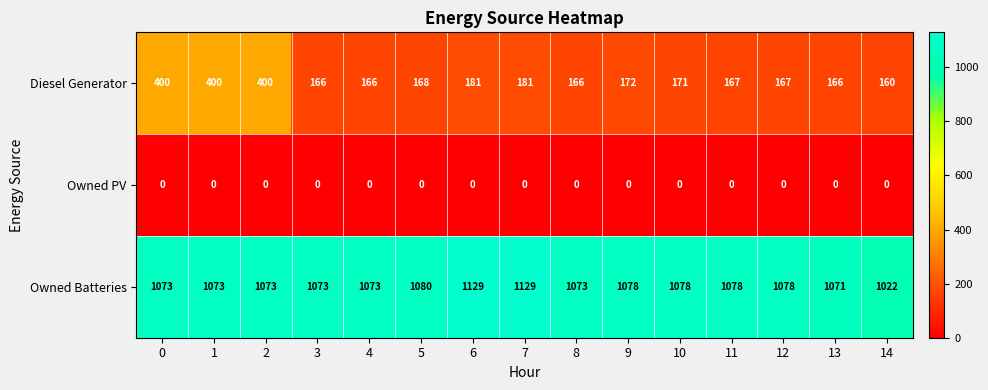

Which series changed the most between 5 and 11?

Owned Batteries